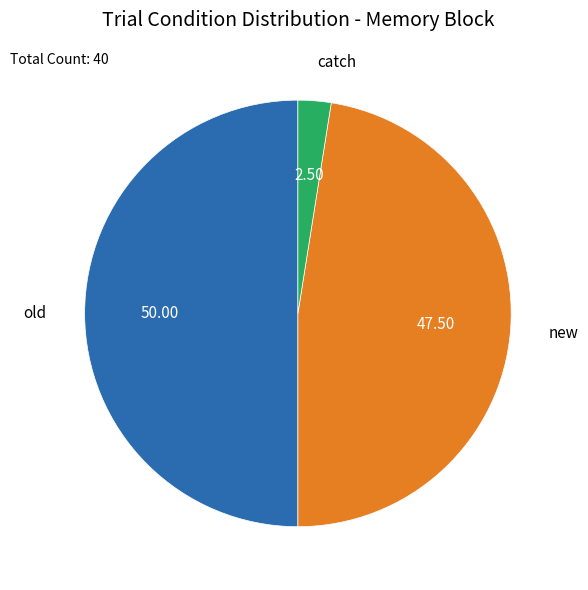

How many slices are in this pie chart?

3